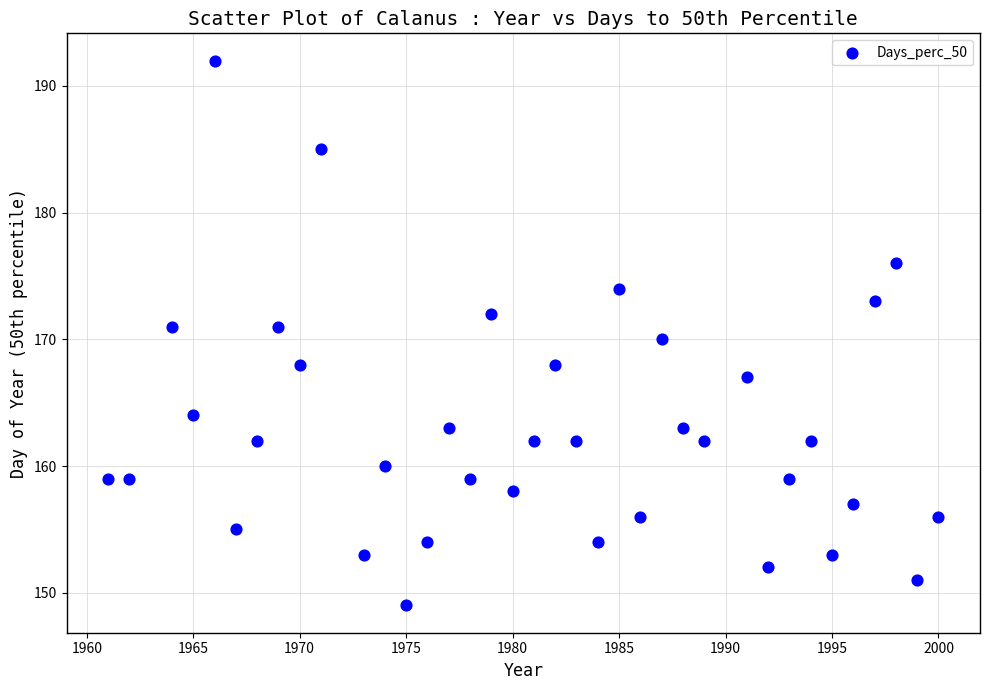

What is the range of Y values (max minus min)?

43